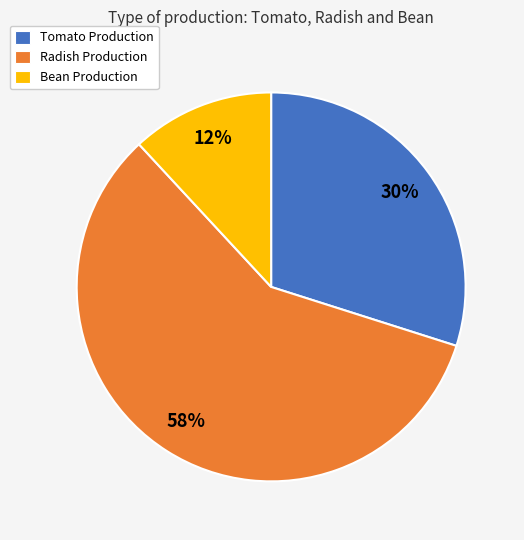

To the nearest percent, what portion does Tomato Production represent?

30%